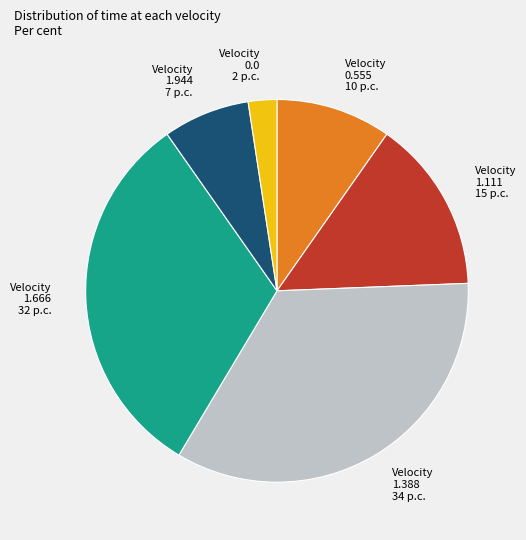

How many slices are in this pie chart?

6